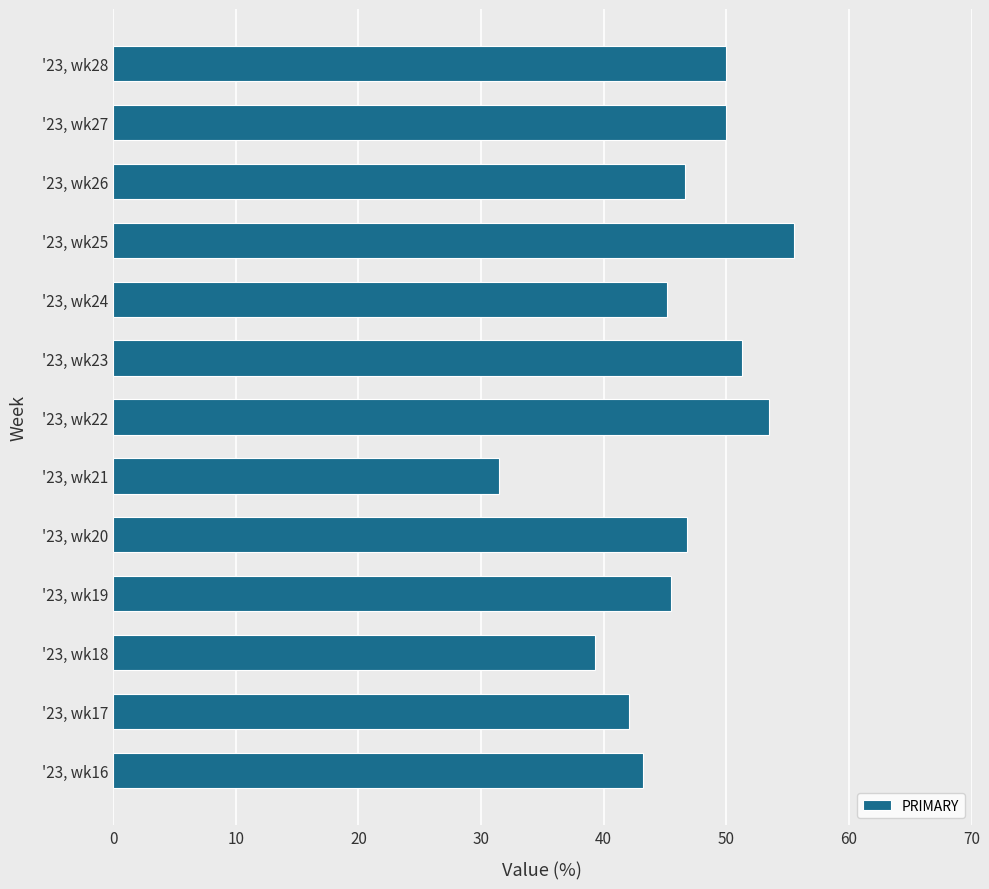

What is the difference between the maximum and minimum values?

24.1